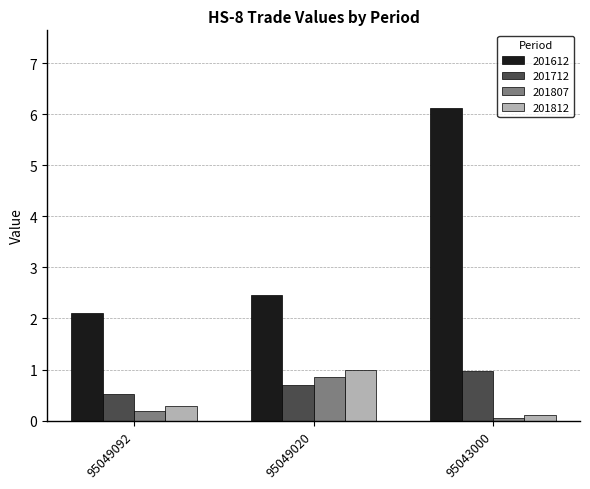

True or false: 201812 has a value of 0.3 at 95049092.

True